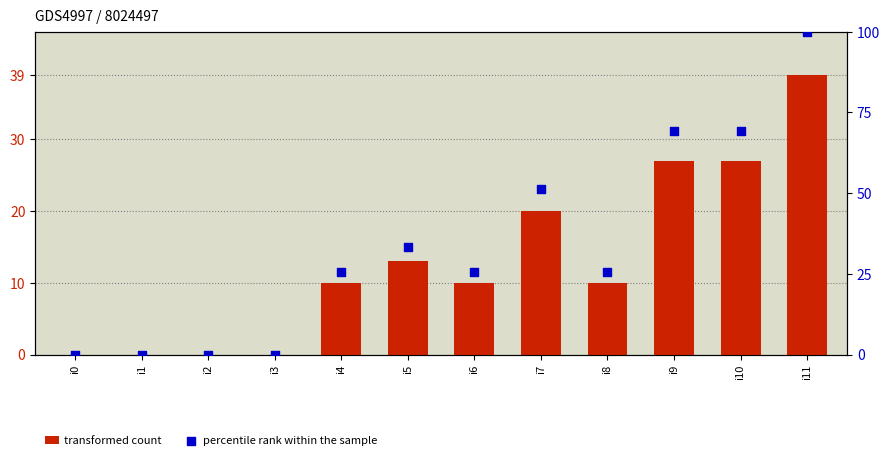

At how many categories does at least one series exceed 58?

3